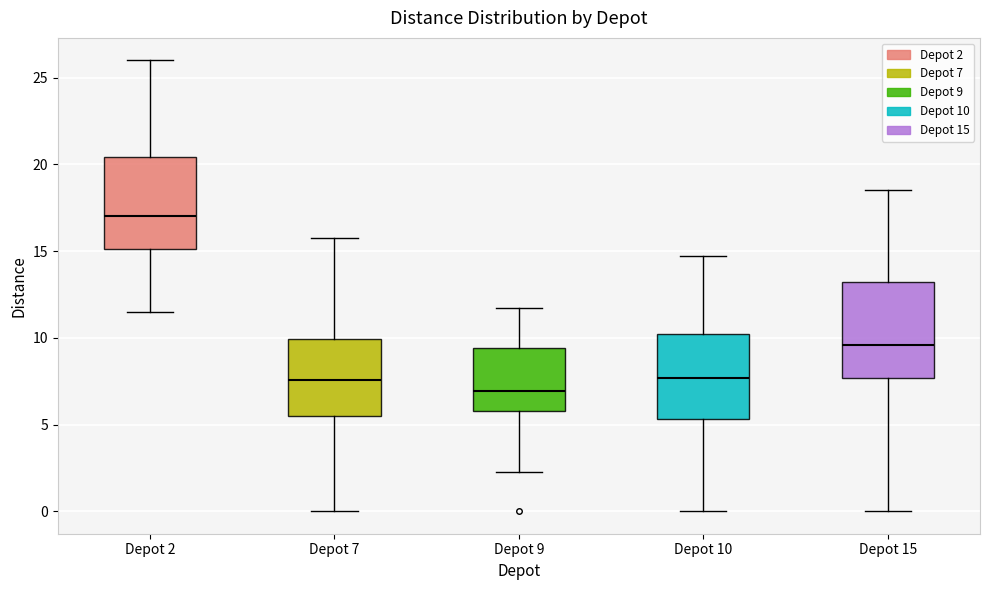

Reading left to right, read every box against the y-axis: the position of its median line, the range the box covers, and the ends of its whiskers. The values are not printed on the chart, so give them approximately, as read against the axis.

Depot 2: median 17.0, box 15.0 to 20.5, whiskers 11.5 to 26.0
Depot 7: median 7.5, box 5.5 to 10.0, whiskers 0.0 to 16.0
Depot 9: median 7.0, box 6.0 to 9.5, whiskers 2.5 to 11.5
Depot 10: median 7.5, box 5.5 to 10.0, whiskers 0.0 to 14.5
Depot 15: median 9.5, box 7.5 to 13.0, whiskers 0.0 to 18.5